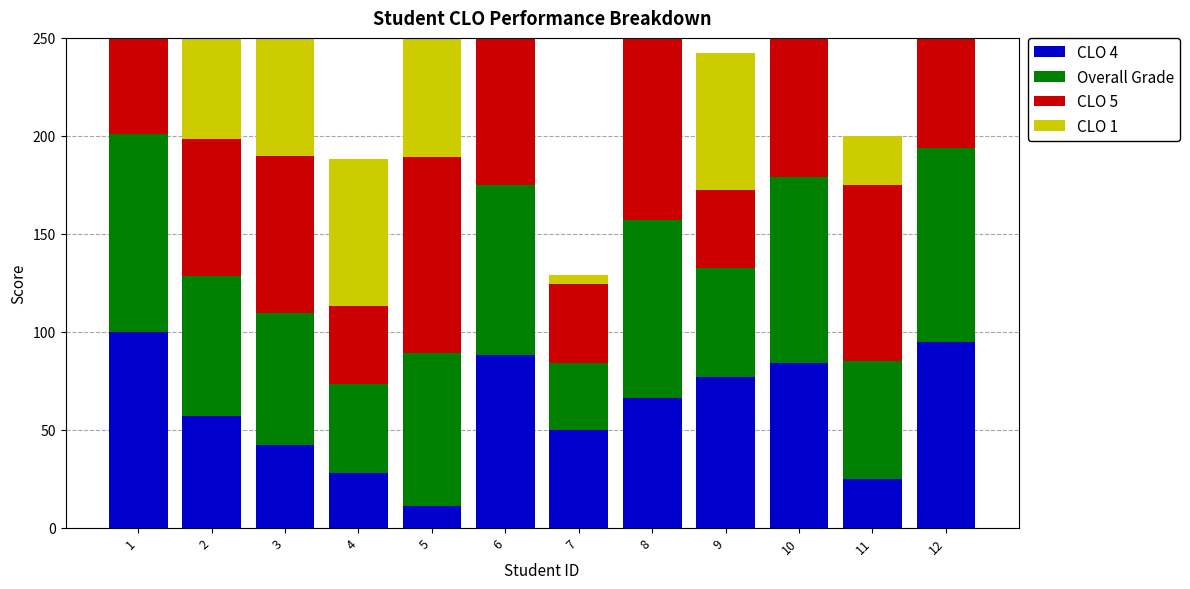

True or false: CLO 5 has a value of 40.2 at 3.

False